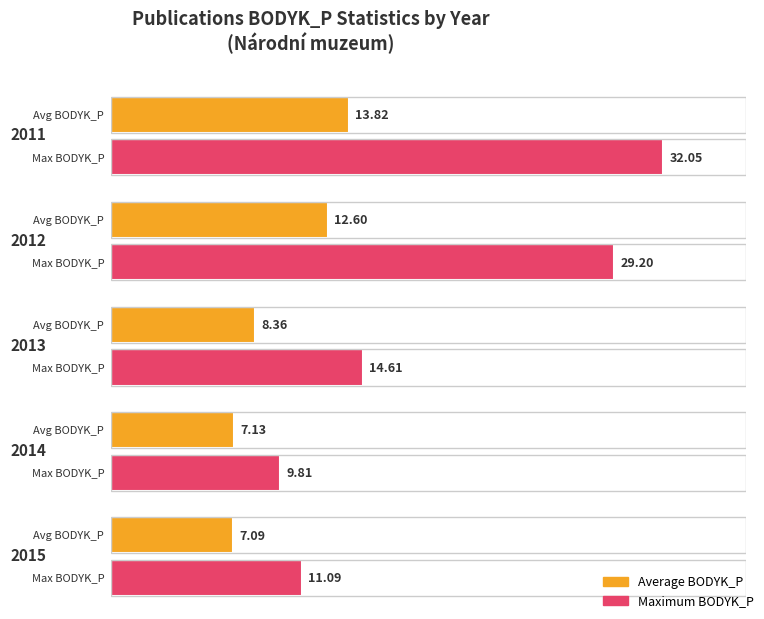

At 2014, list the series in order from smallest to largest.

Average BODYK_P, Max BODYK_P